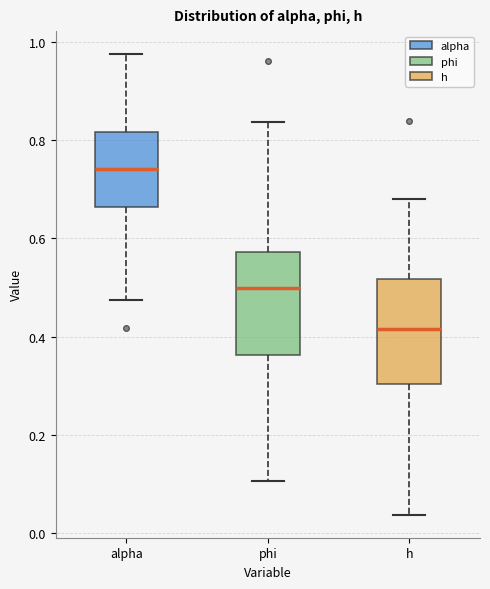

Reading left to right, transcribe this box plot: for each box, give where its median line is, the range the box spans, and where its two whiskers end, as read against the y-axis. The values are not printed on the chart, so give them approximately, as read against the axis.

alpha: median 0.74, box 0.66 to 0.82, whiskers 0.48 to 0.98
phi: median 0.50, box 0.36 to 0.58, whiskers 0.10 to 0.84
h: median 0.42, box 0.30 to 0.52, whiskers 0.04 to 0.68